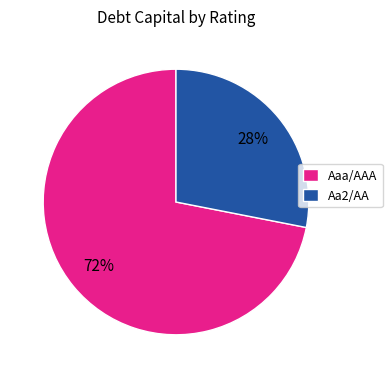

Which slice is the smallest?

Aa2/AA